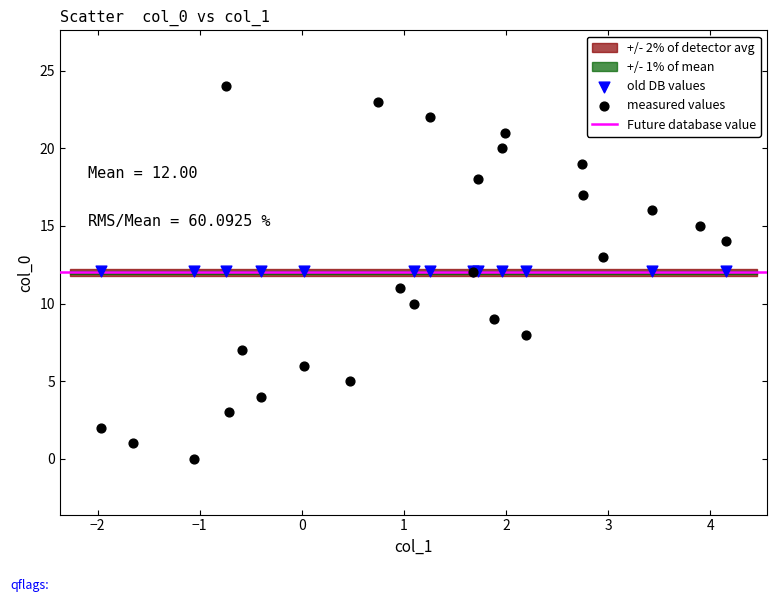

Which series contains the lowest Y value?

measured values